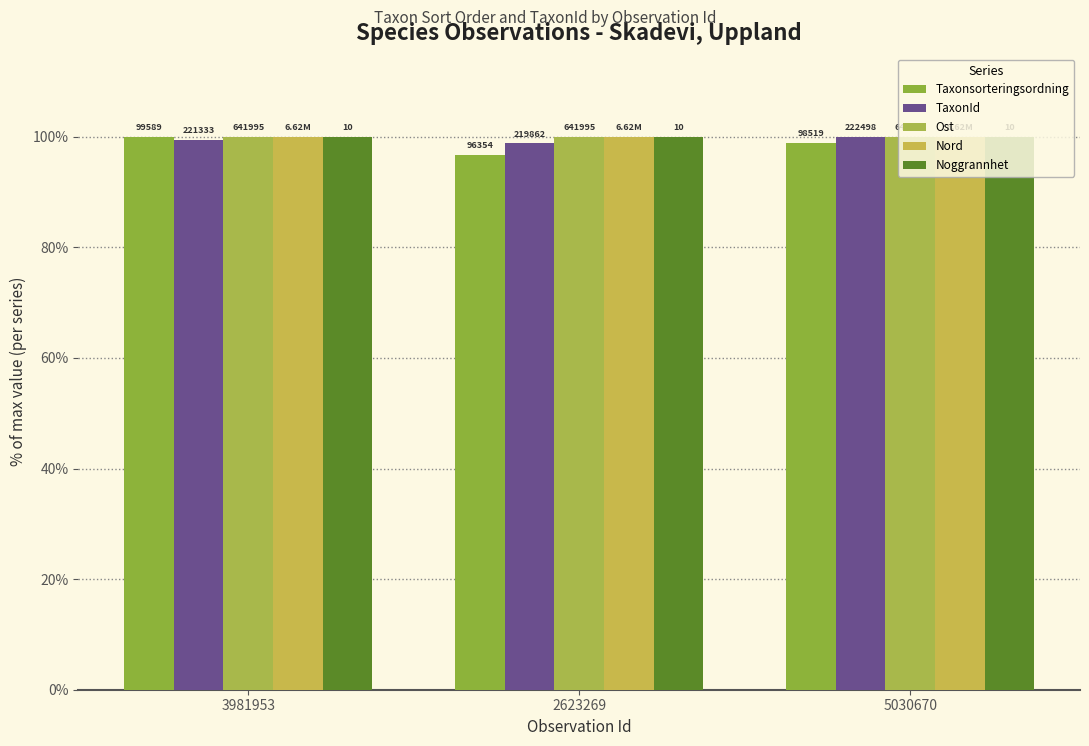

Reading left to right, extract all data points from this chart.

Taxonsorteringsordning: 100.0	96.8	98.9
TaxonId: 99.5	98.8	100.0
Ost: 100.0	100.0	100.0
Nord: 100.0	100.0	100.0
Noggrannhet: 100.0	100.0	100.0